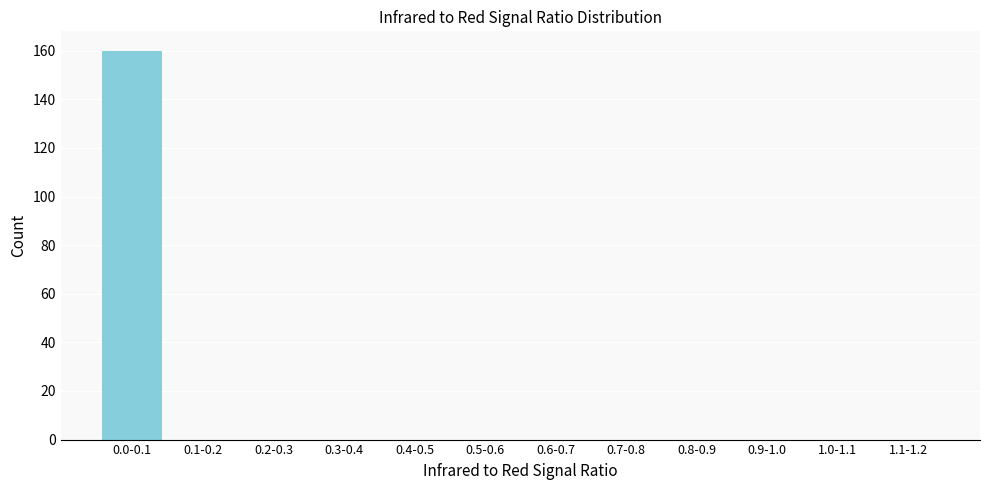

Reading left to right, transcribe all the data shown in this chart.

0.0-0.1=160	0.1-0.2=0	0.2-0.3=0	0.3-0.4=0	0.4-0.5=0	0.5-0.6=0	0.6-0.7=0	0.7-0.8=0	0.8-0.9=0	0.9-1.0=0	1.0-1.1=0	1.1-1.2=0